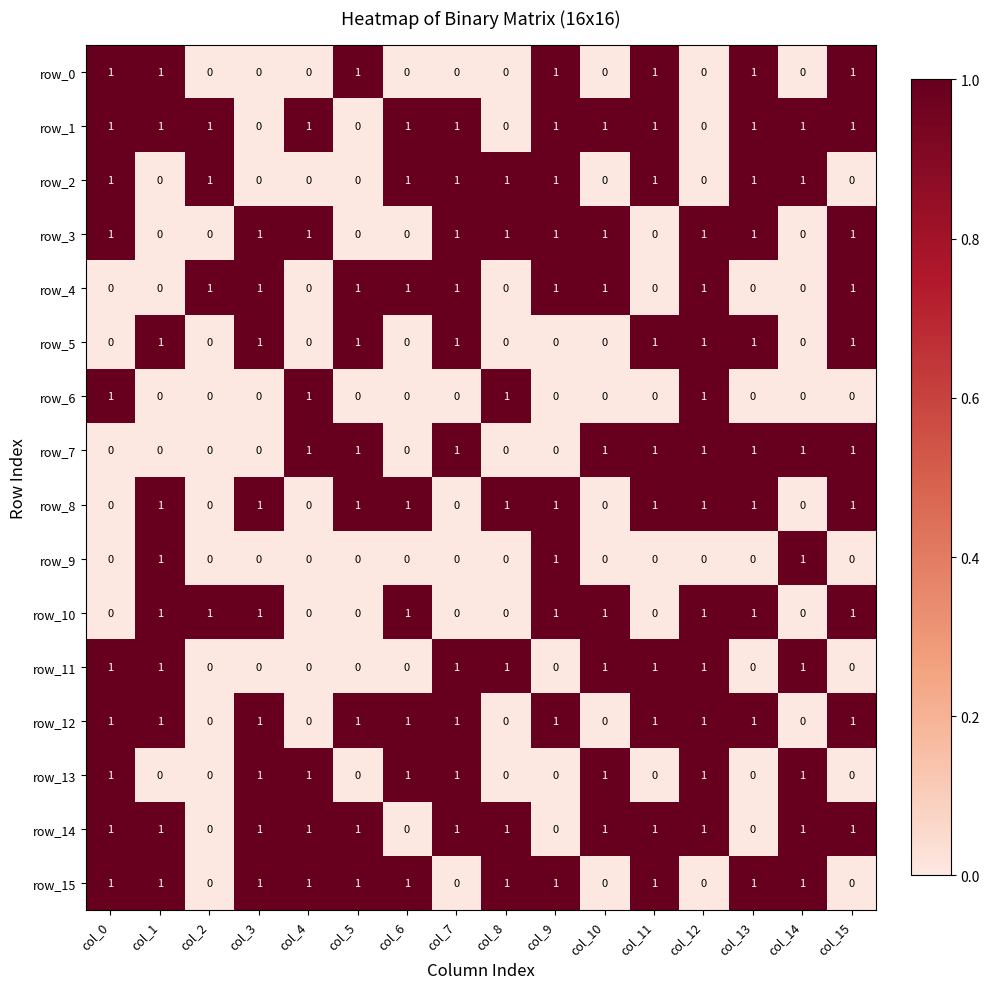

At how many categories does at least one series exceed 0?

16